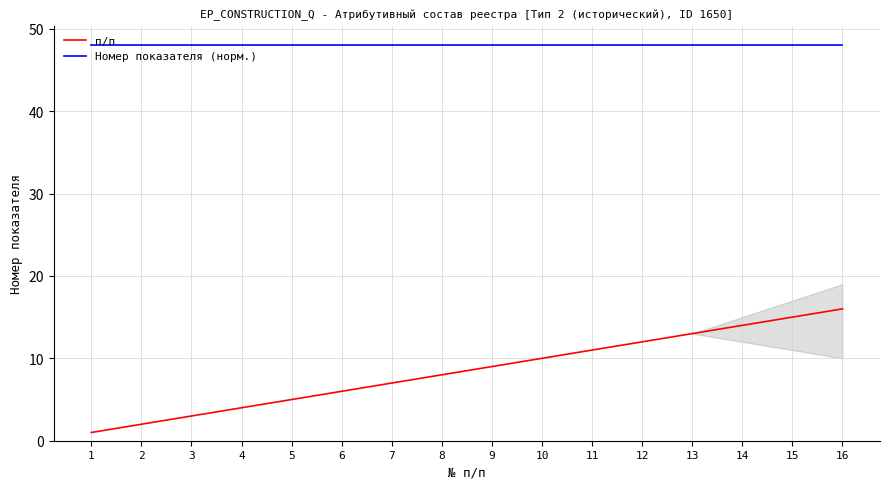

At which label does Номер показателя (норм.) reach its peak?

16